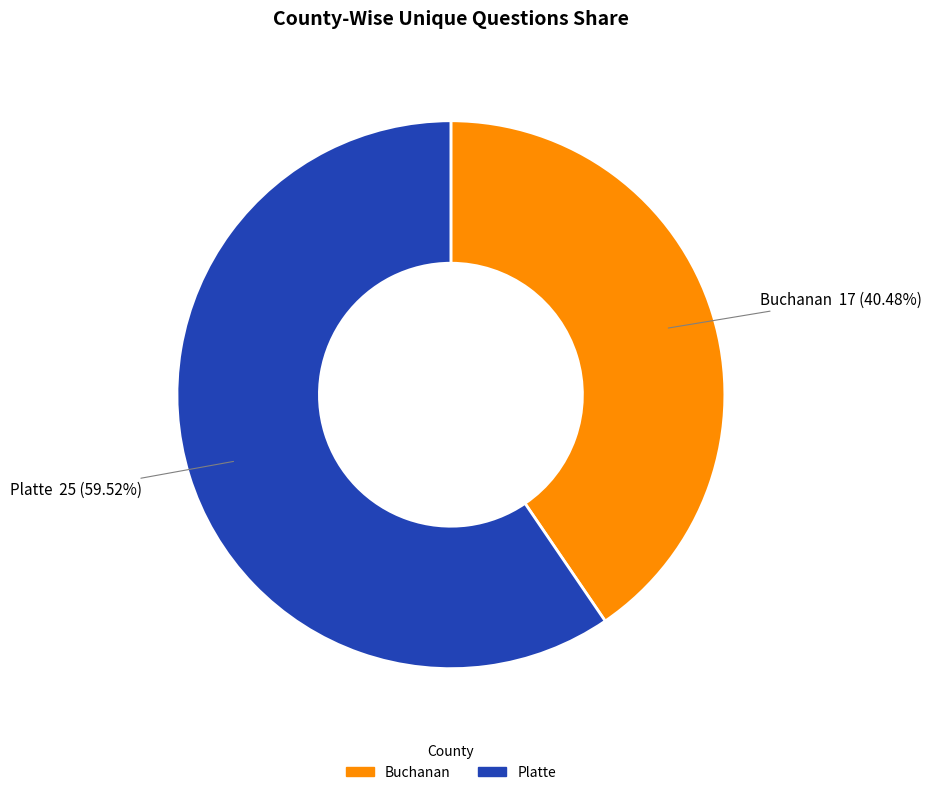

What is the smallest slice in the pie chart?

Buchanan